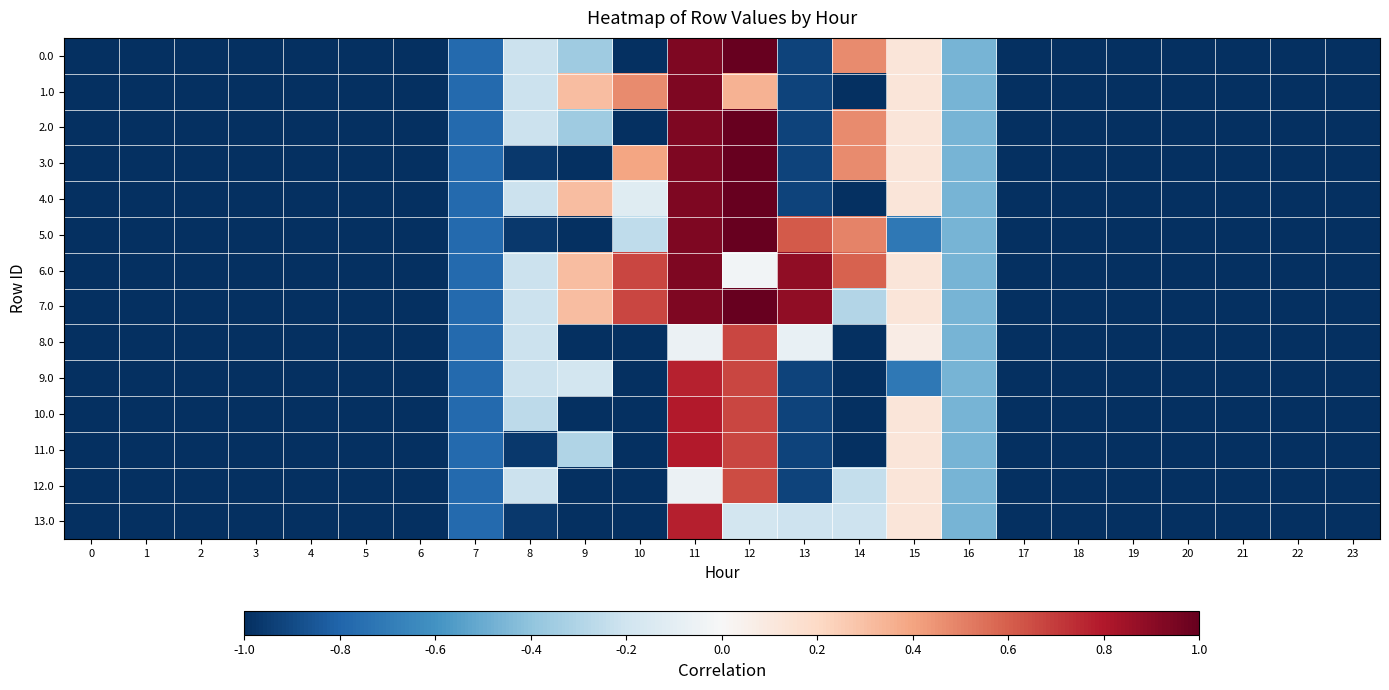

At how many categories does at least one series exceed 0?

7